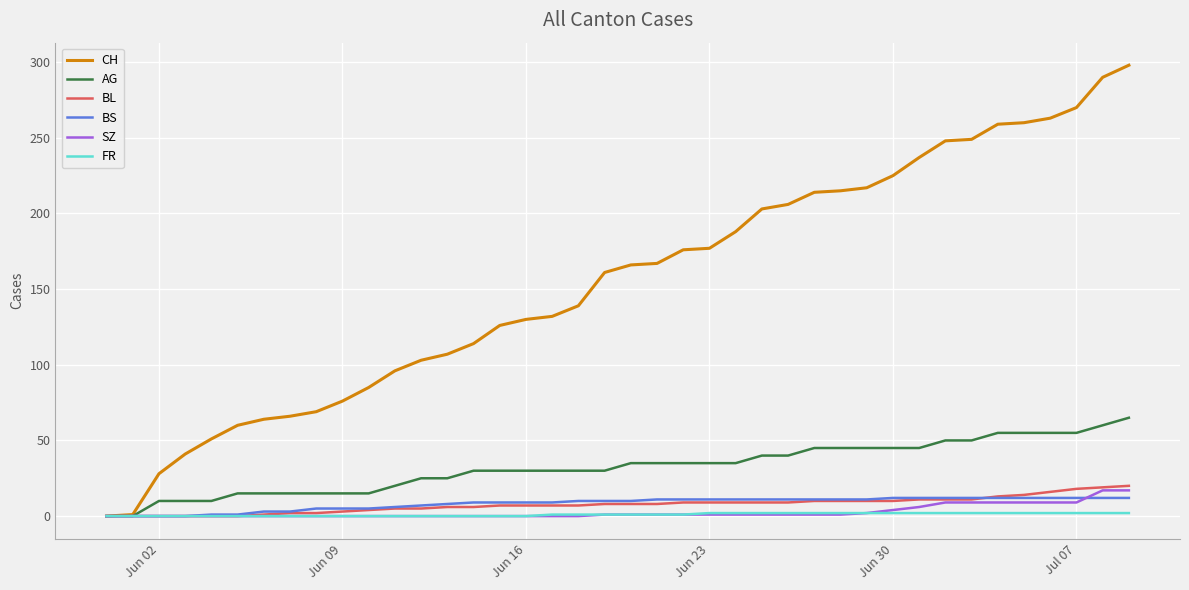

Which series has the largest total across all categories?

CH